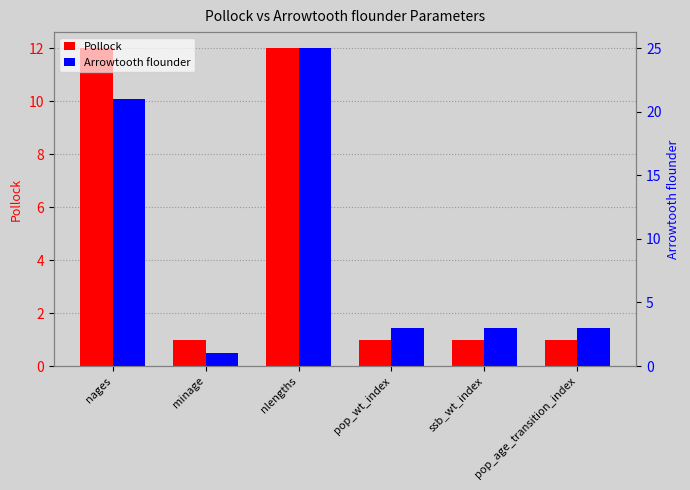

Which label corresponds to the smallest value in the chart?

minage